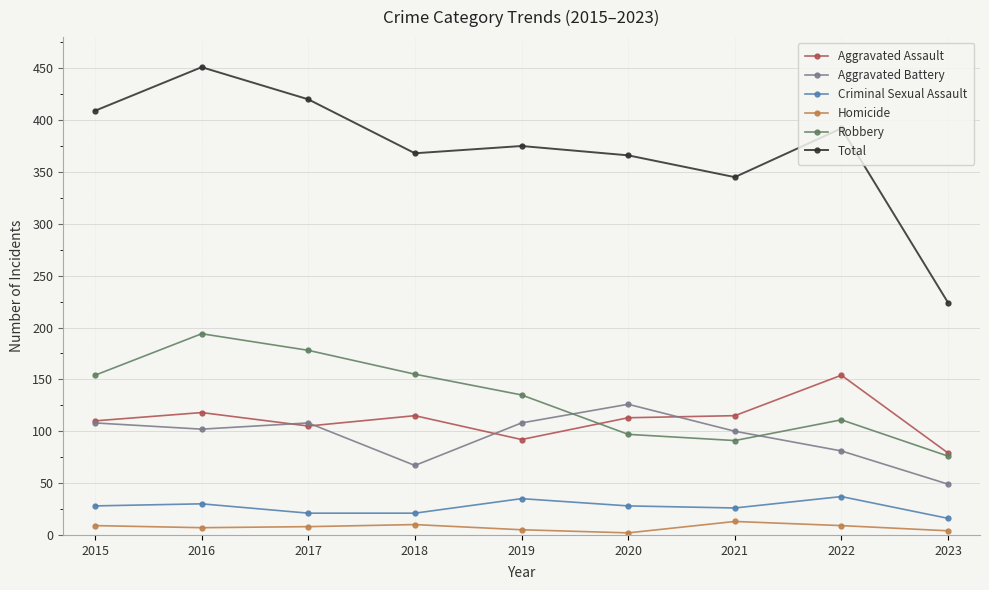

What is the maximum value shown in the chart?

451